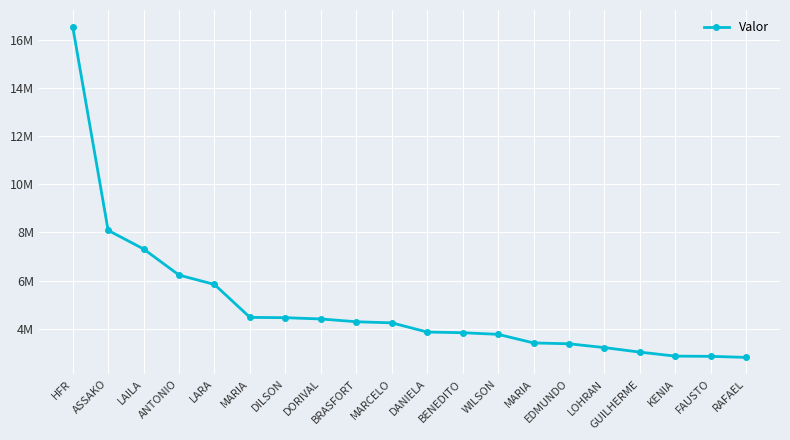

Does the chart have visible grid lines?

Yes